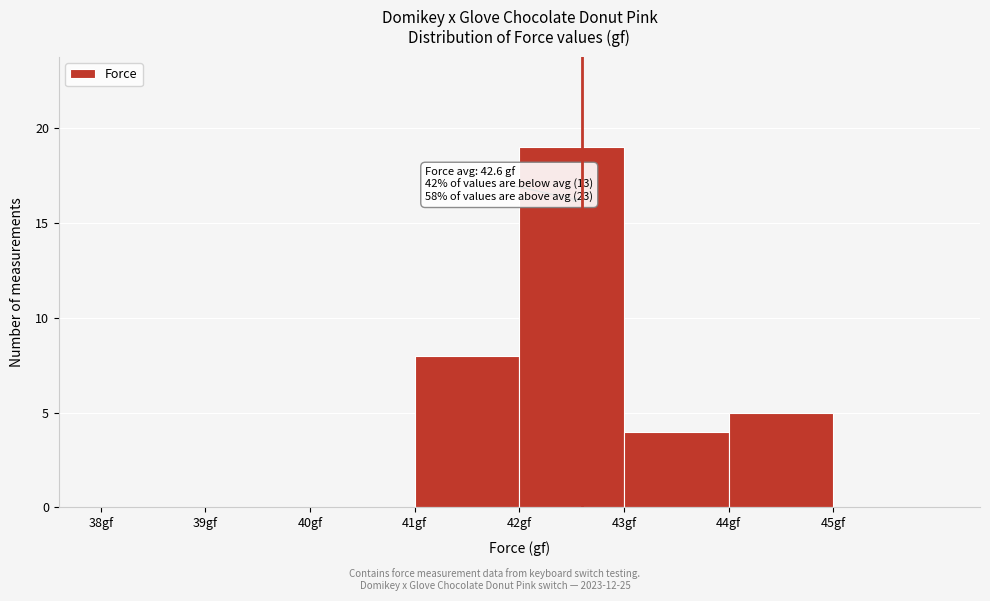

Which range on the x-axis has the tallest bar?

42 to 43